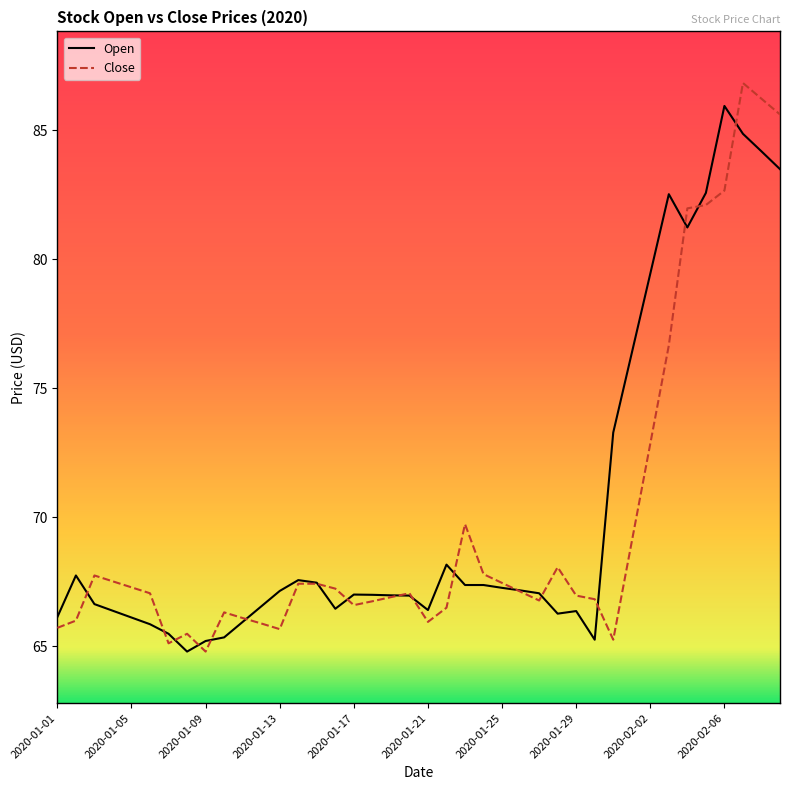

What is the smallest value displayed?

64.8